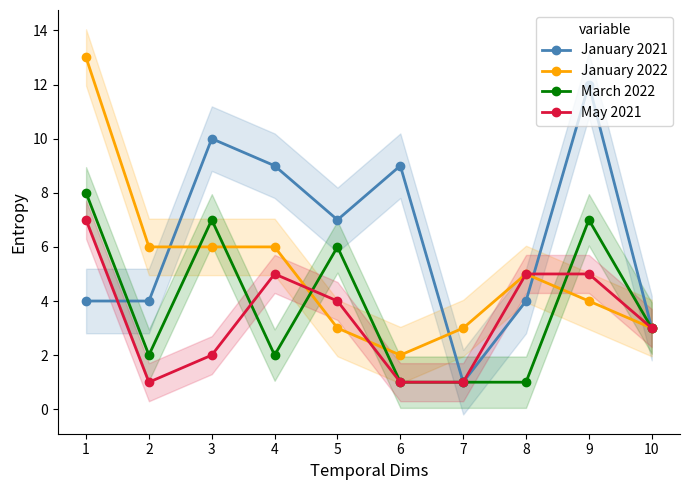

At 10, list the series in order from largest to smallest.

January 2021, January 2022, March 2022, May 2021